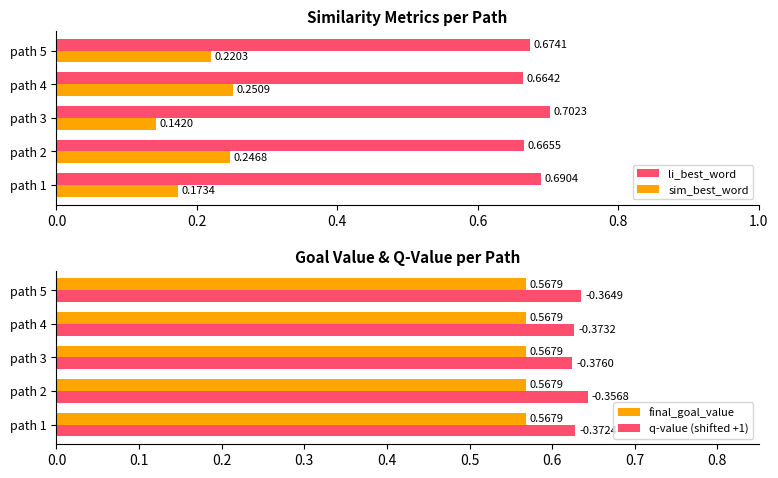

What is the highest value of the q-value (shifted +1) series?

0.6